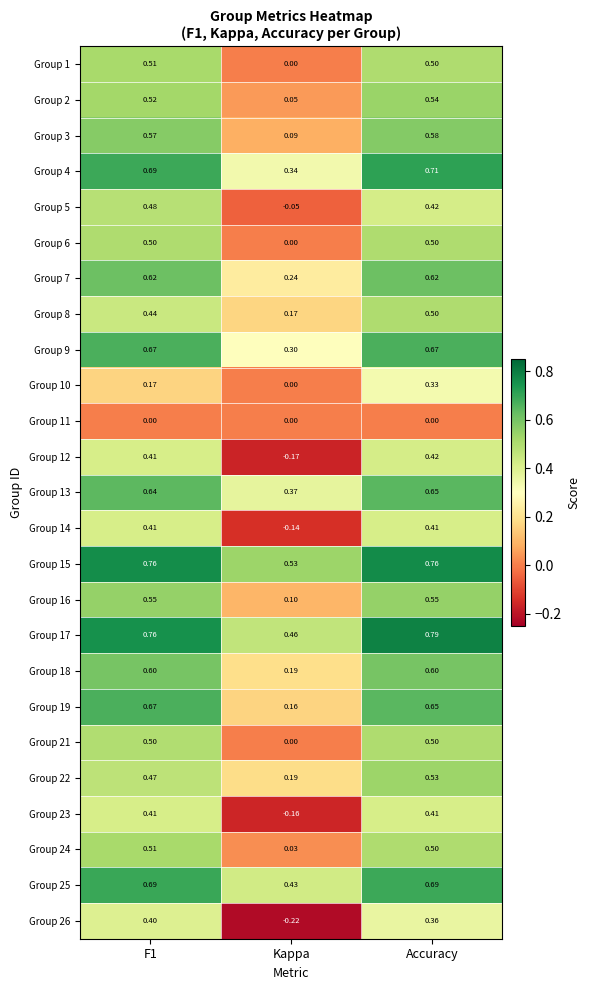

What is the total value across all series at Kappa?

2.9